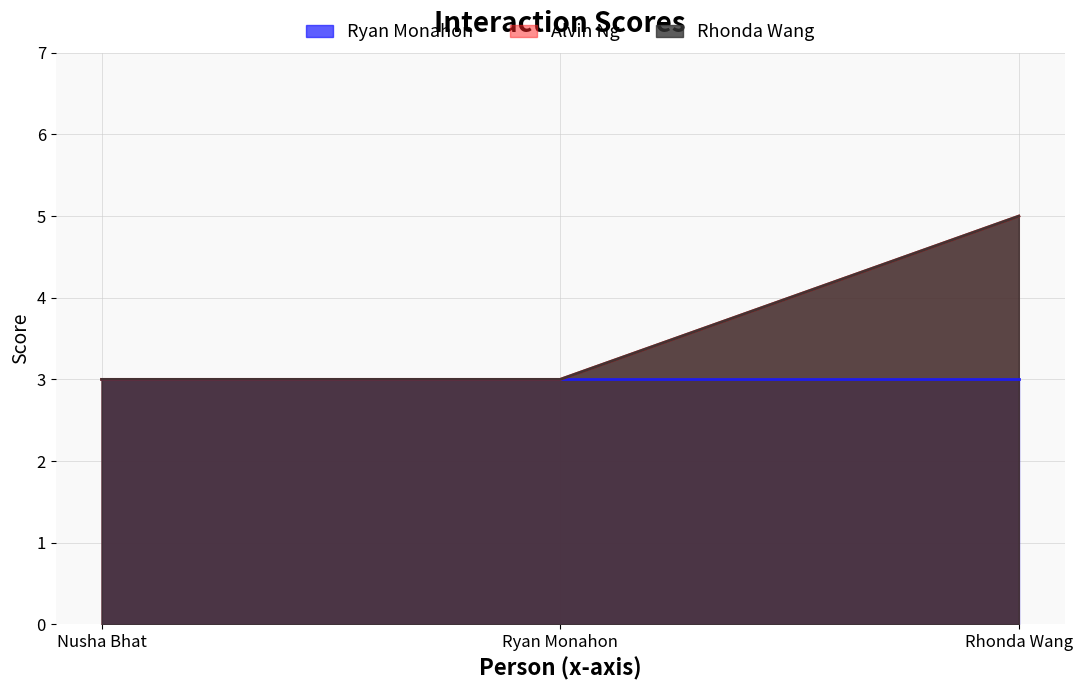

What is the highest value of the Alvin Ng series?

5